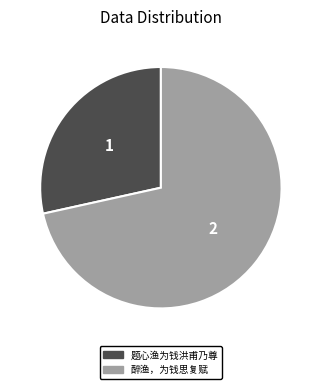

What is the majority slice?

醉渔，为钱思复赋